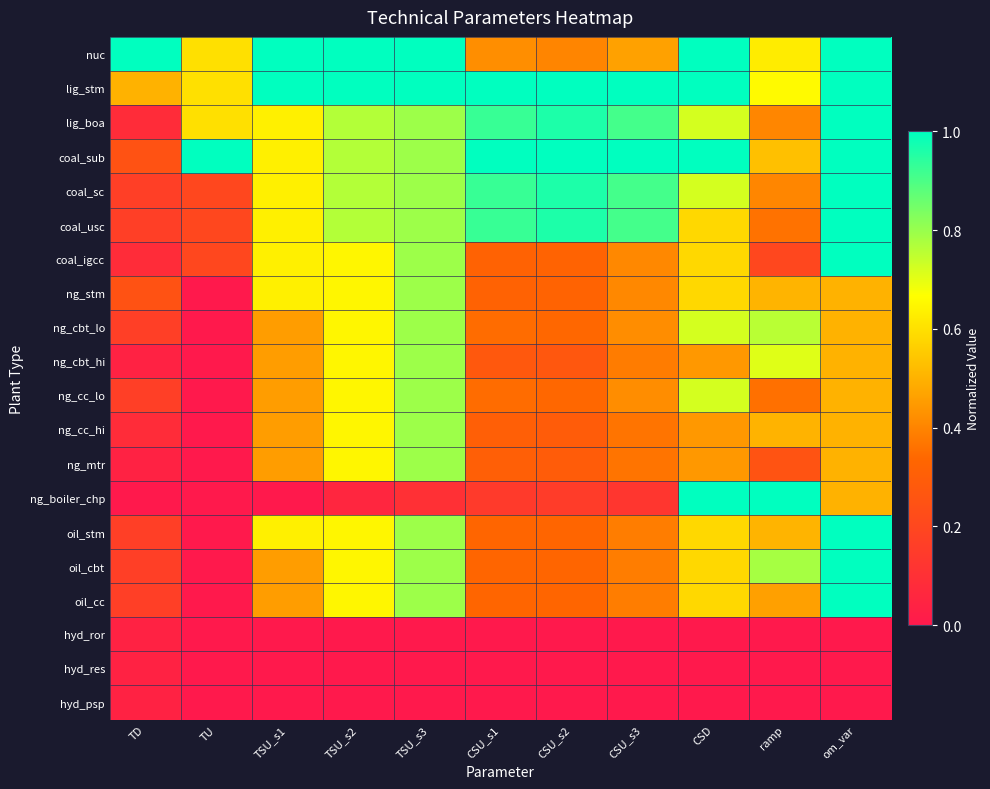

How many data points does each series have?

11